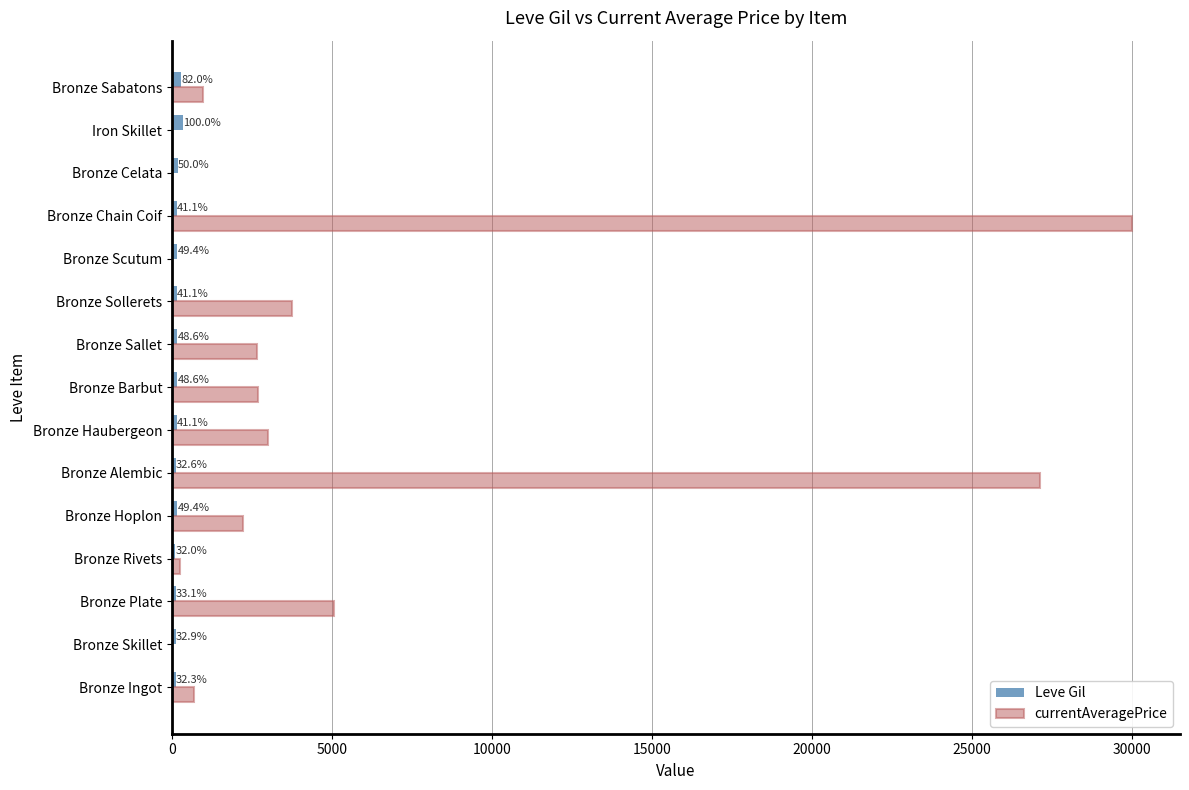

Rank the series by their maximum value, from highest to lowest.

currentAveragePrice, Leve Gil